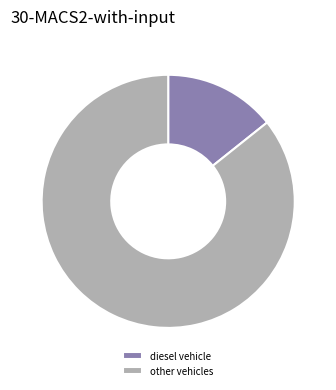

Does any single category account for the majority?

Yes